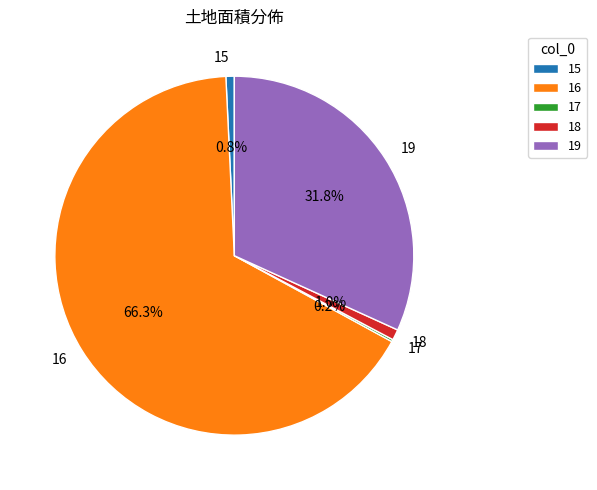

Which slice is the largest?

16